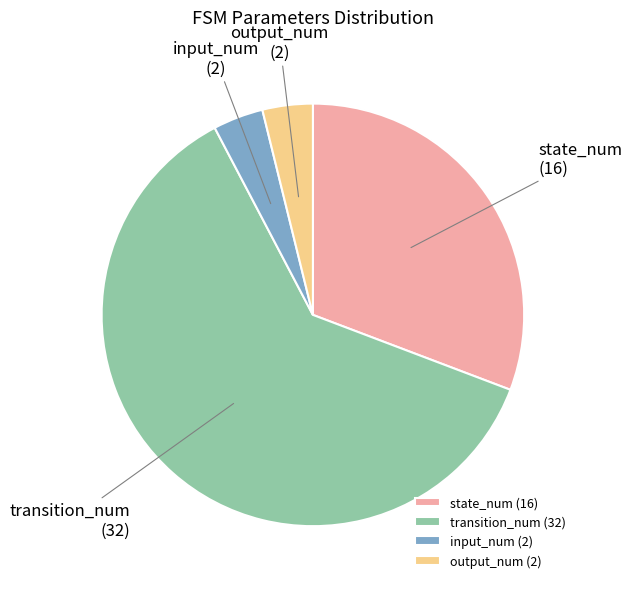

The input_num slice represents 4% of the pie. True or false?

True